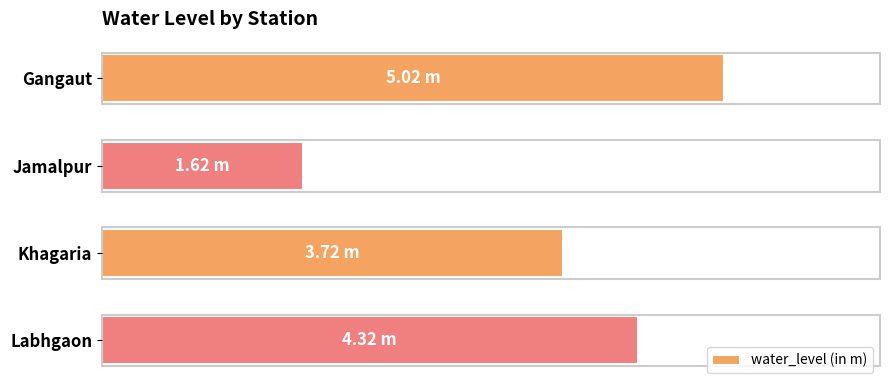

Which label corresponds to the smallest value in the chart?

Jamalpur